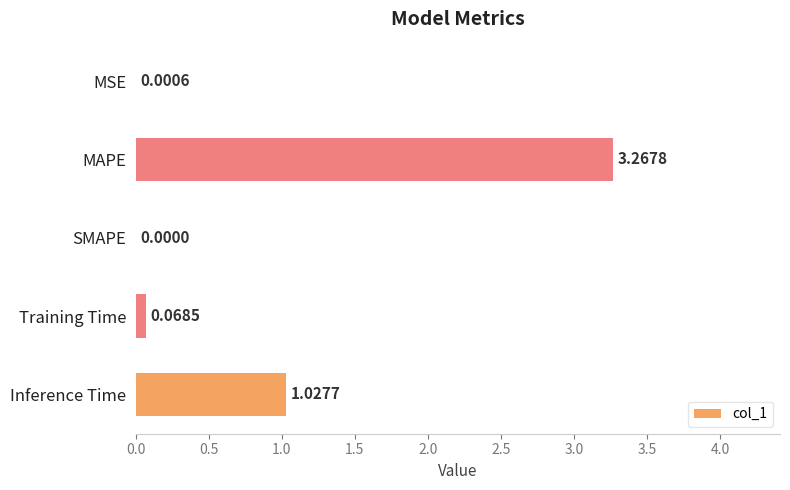

What is the change in value from SMAPE to Inference Time?

+1.0